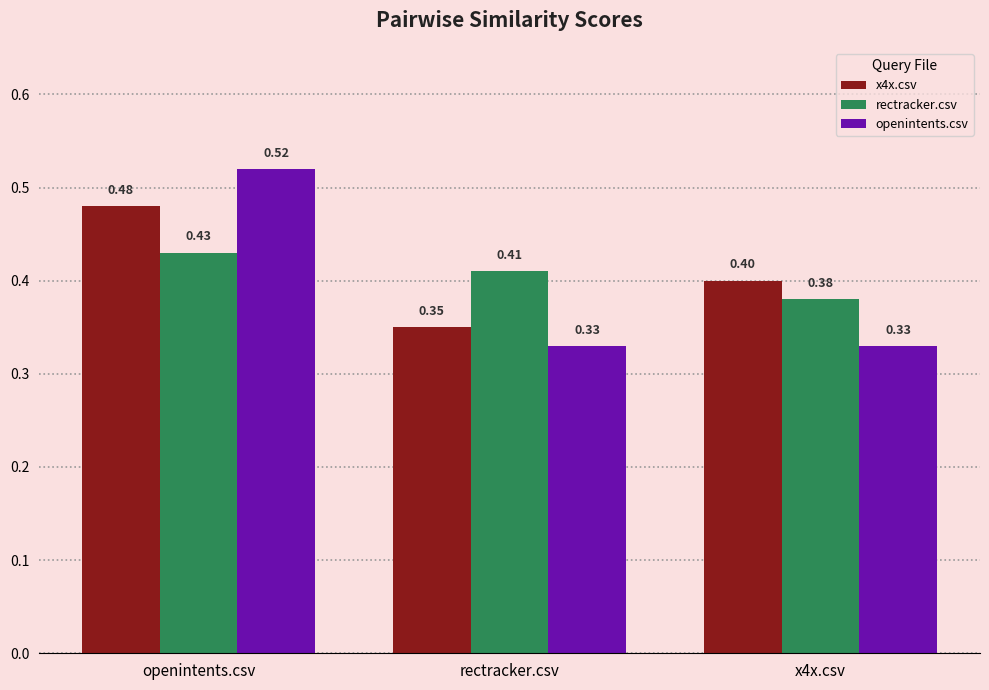

The value of x4x.csv at rectracker.csv is 0.6. True or false?

False